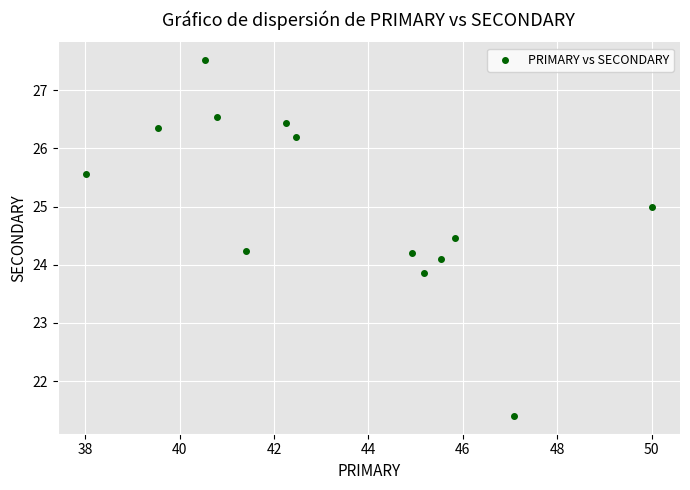

What is the range of X values (max minus min)?

12.0